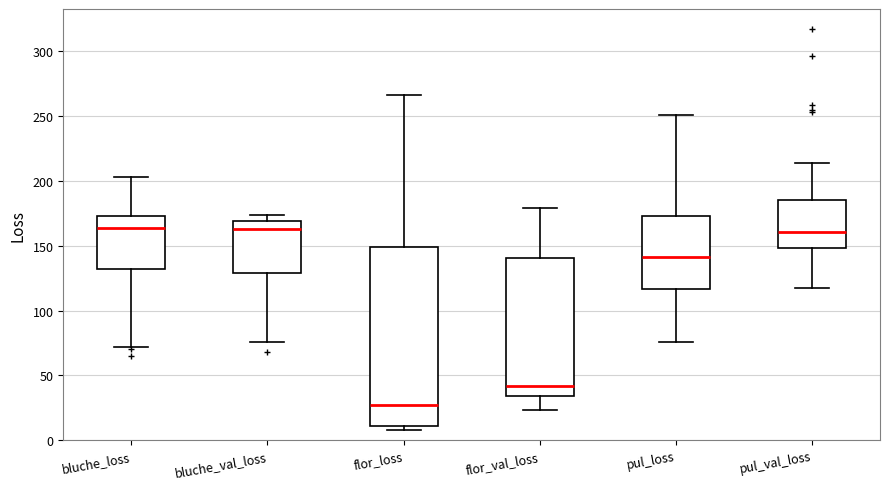

Where is the lower edge of the box for bluche_val_loss on the y-axis? The values are not printed on the chart, so give them approximately, as read against the axis.

130